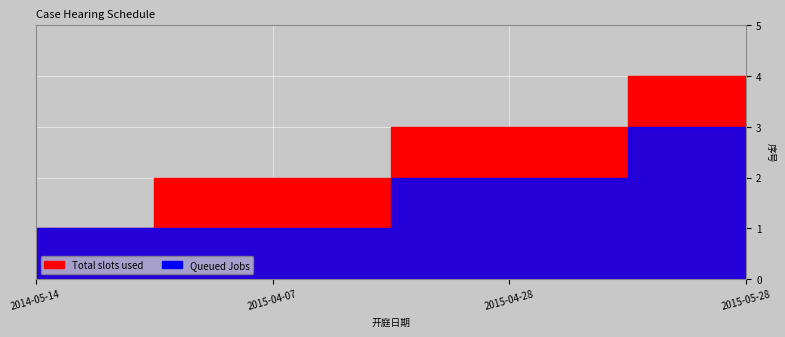

What is the difference between the maximum and minimum values in the Total slots used series?

3